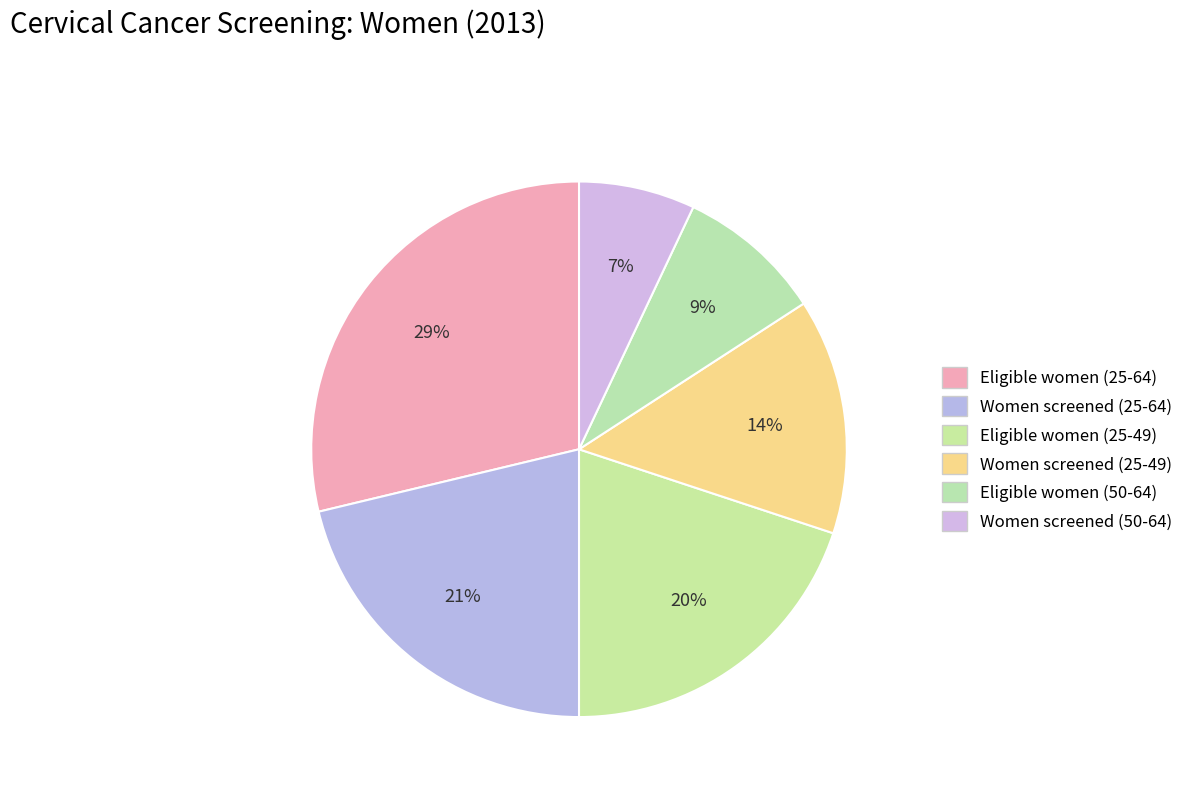

Which category has the biggest portion of the pie?

Eligible women (25-64)